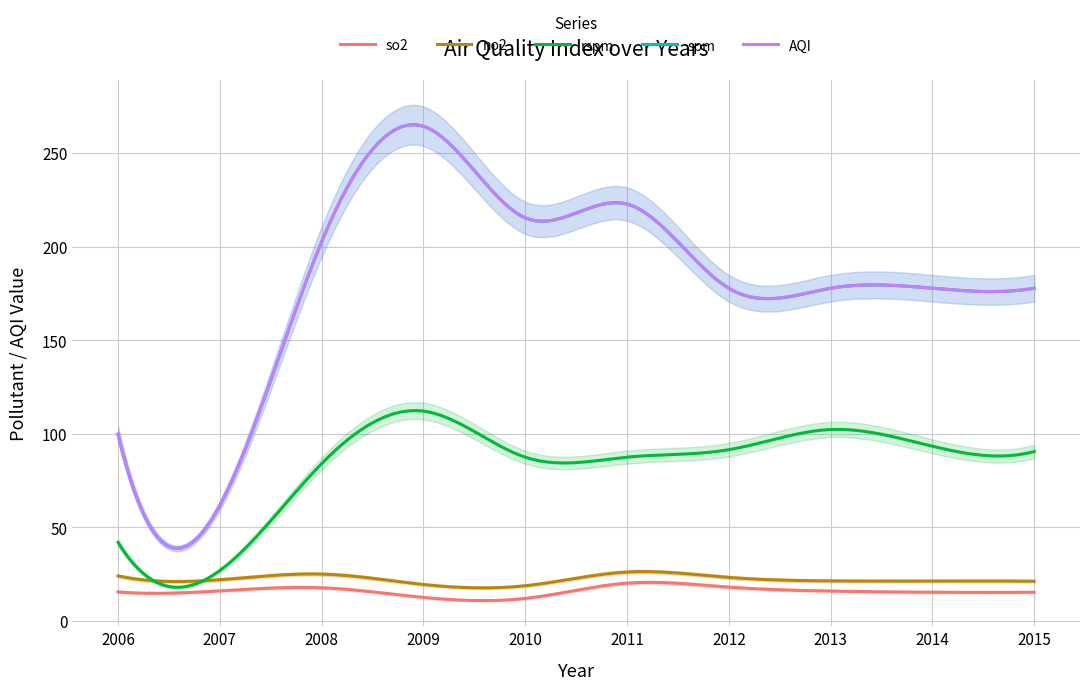

Which category has the highest value in the AQI series?

2009